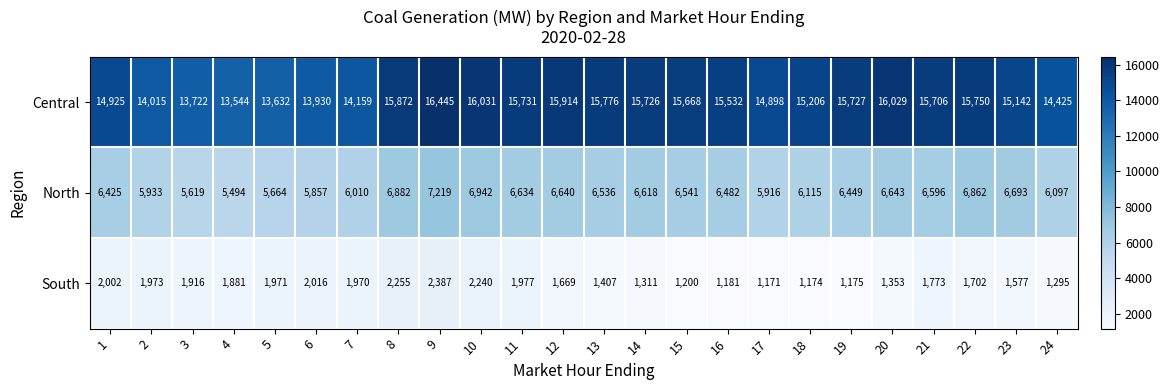

What is the average value of the Central series?

15146